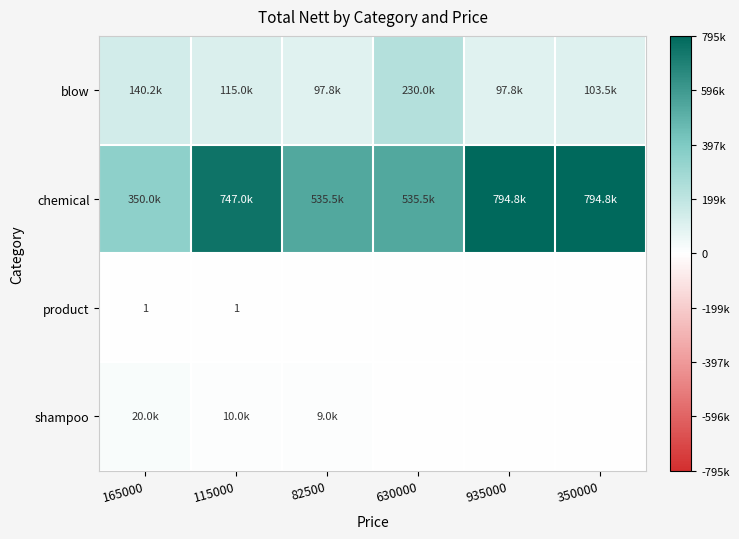

Rank the series by their maximum value, from lowest to highest.

product, shampoo, blow, chemical